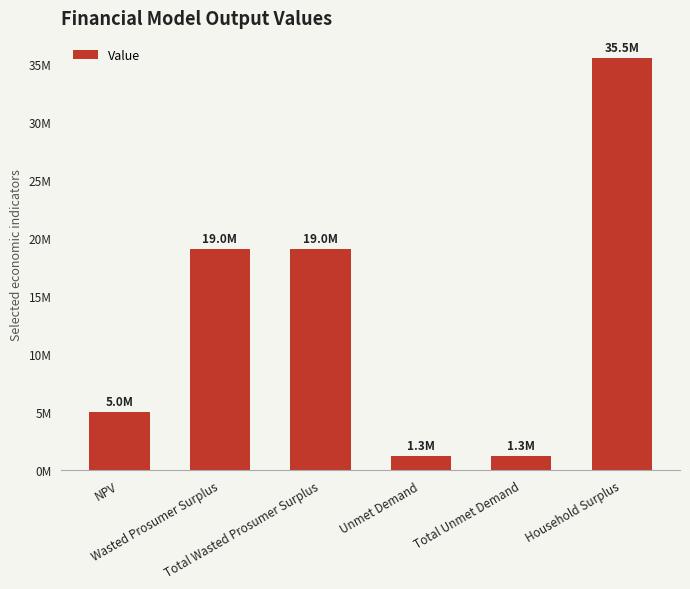

What is the label of the 2nd bar from the right?

Total Unmet Demand